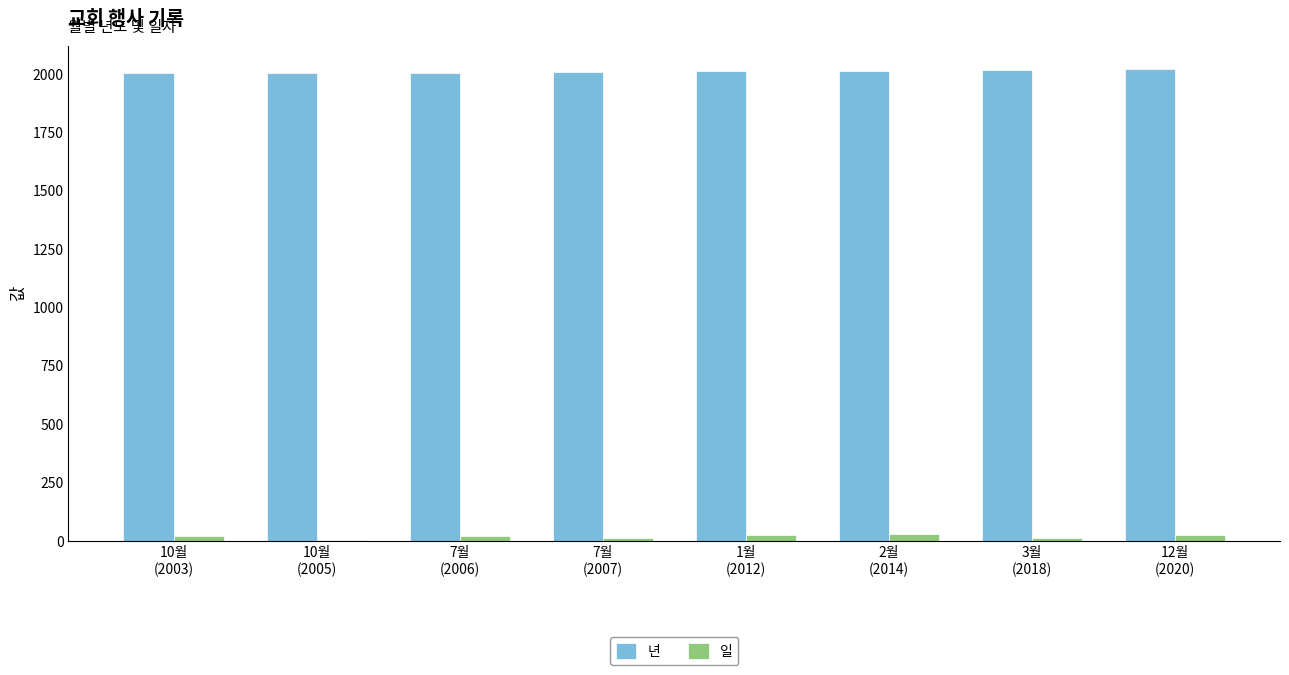

Which series has the largest total across all categories?

년